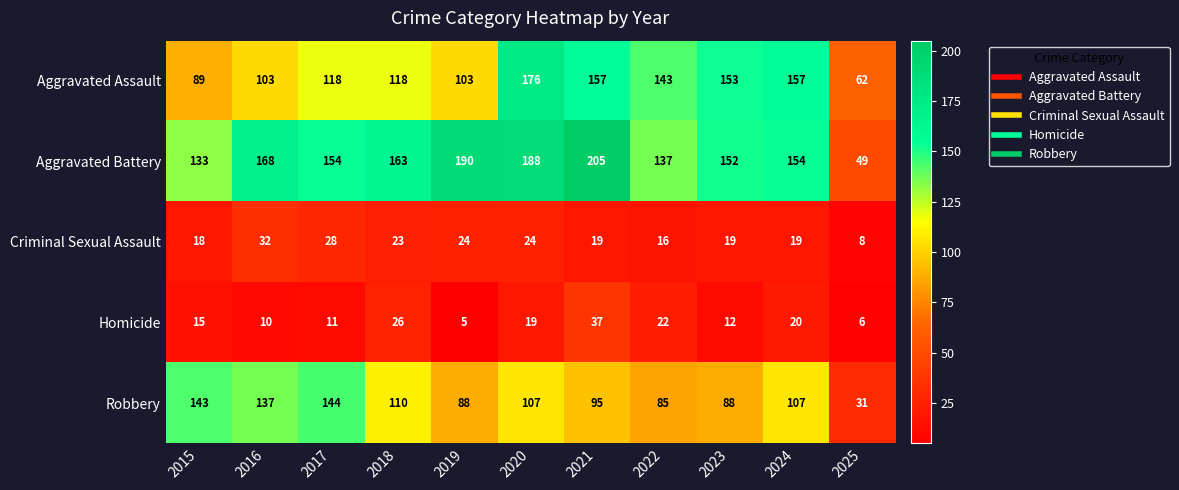

At which category is the sum across all series the highest?

2020